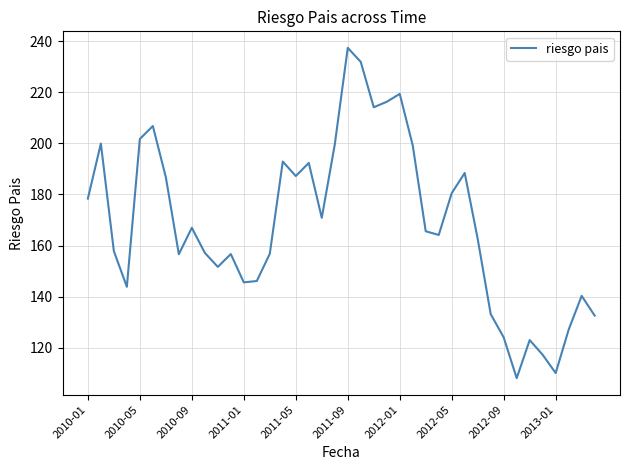

How many lines are shown in the chart?

1